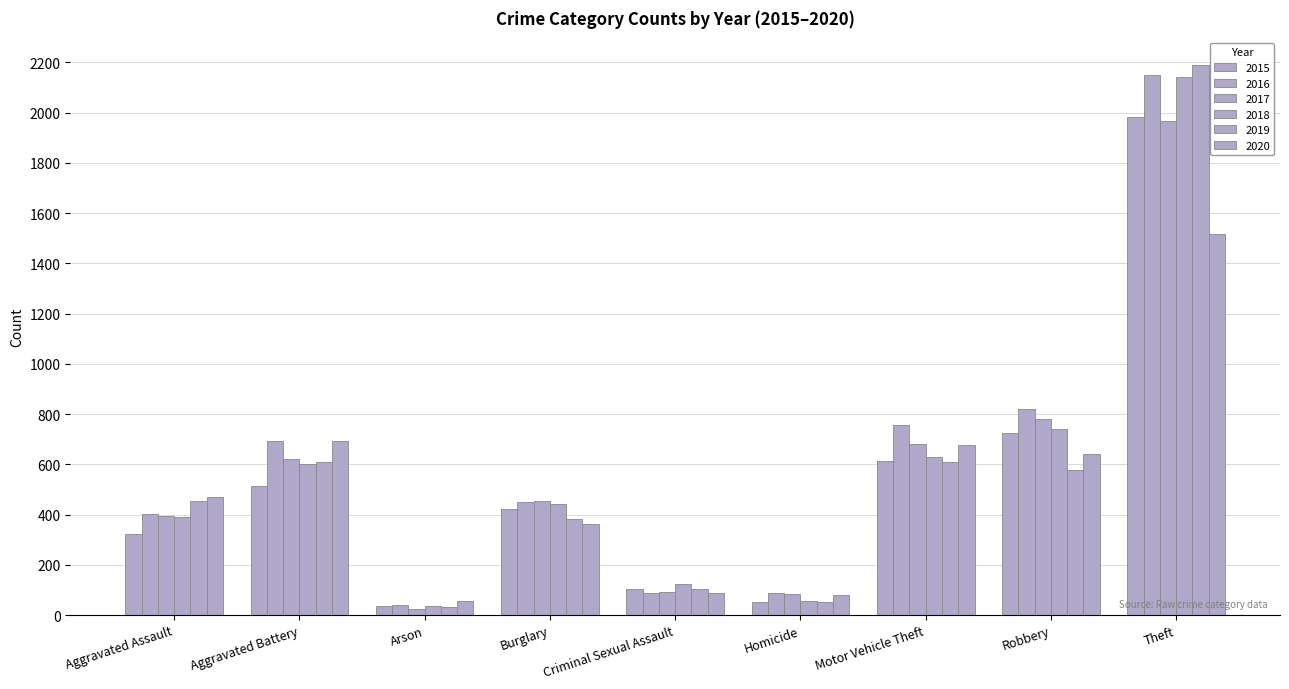

What is the difference between the highest and lowest values at Burglary?

90